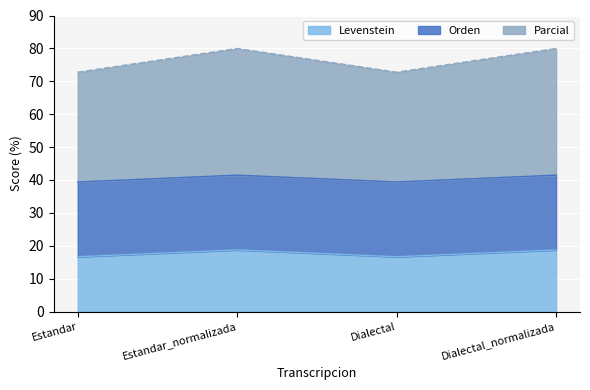

What is the difference between the Levenstein values at Estandar and Dialectal_normalizada?

2.1